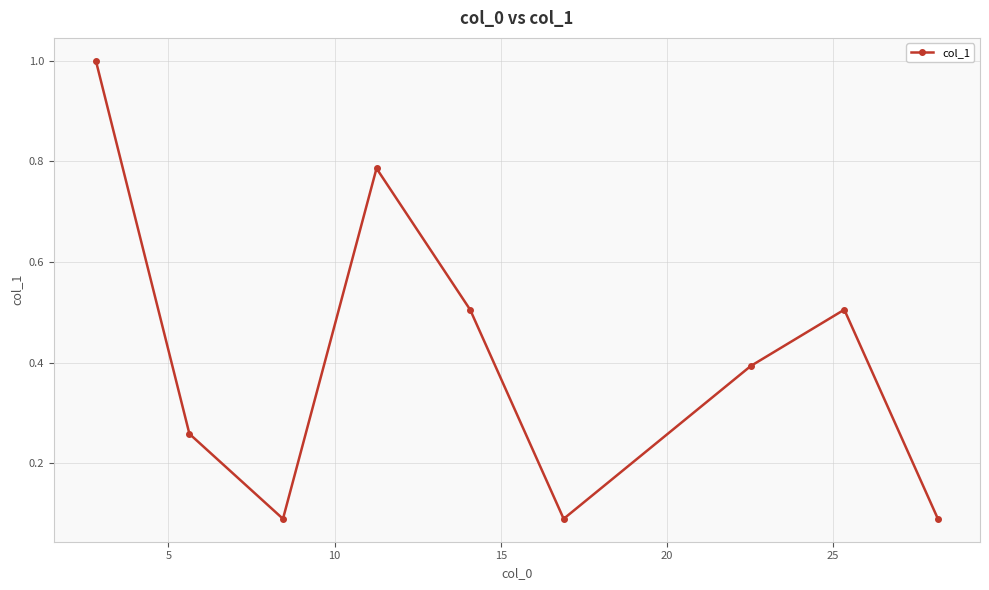

What is the value of the 5th point from the left?

0.5